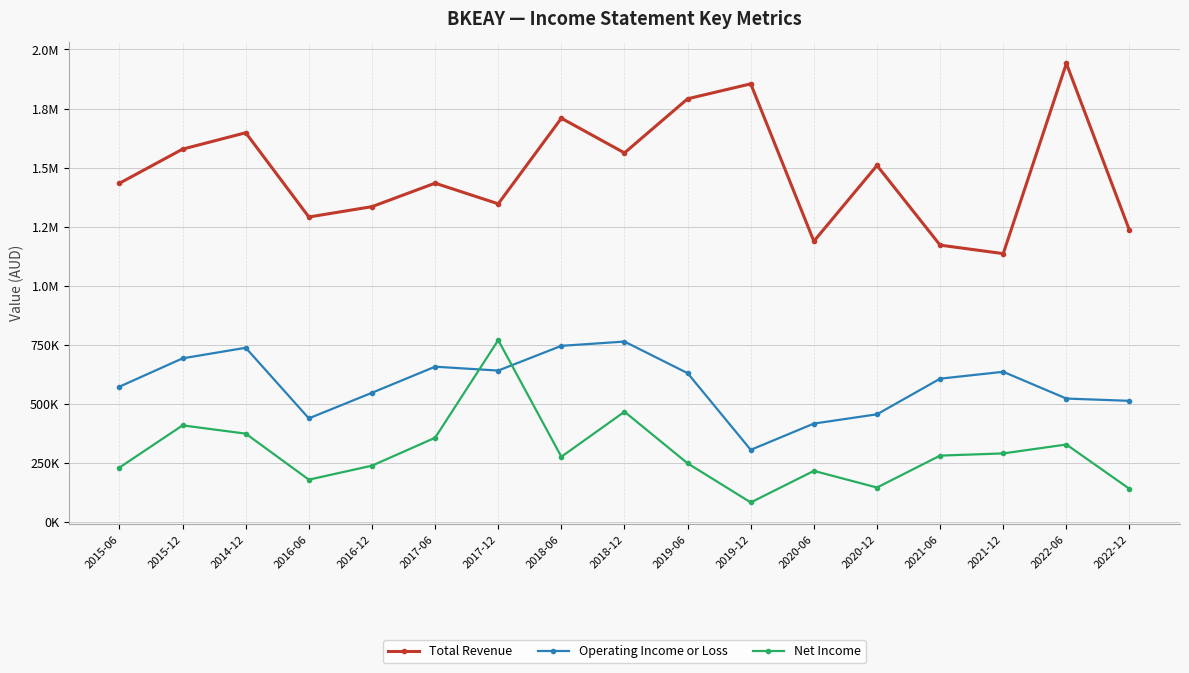

Does the chart have visible grid lines?

Yes